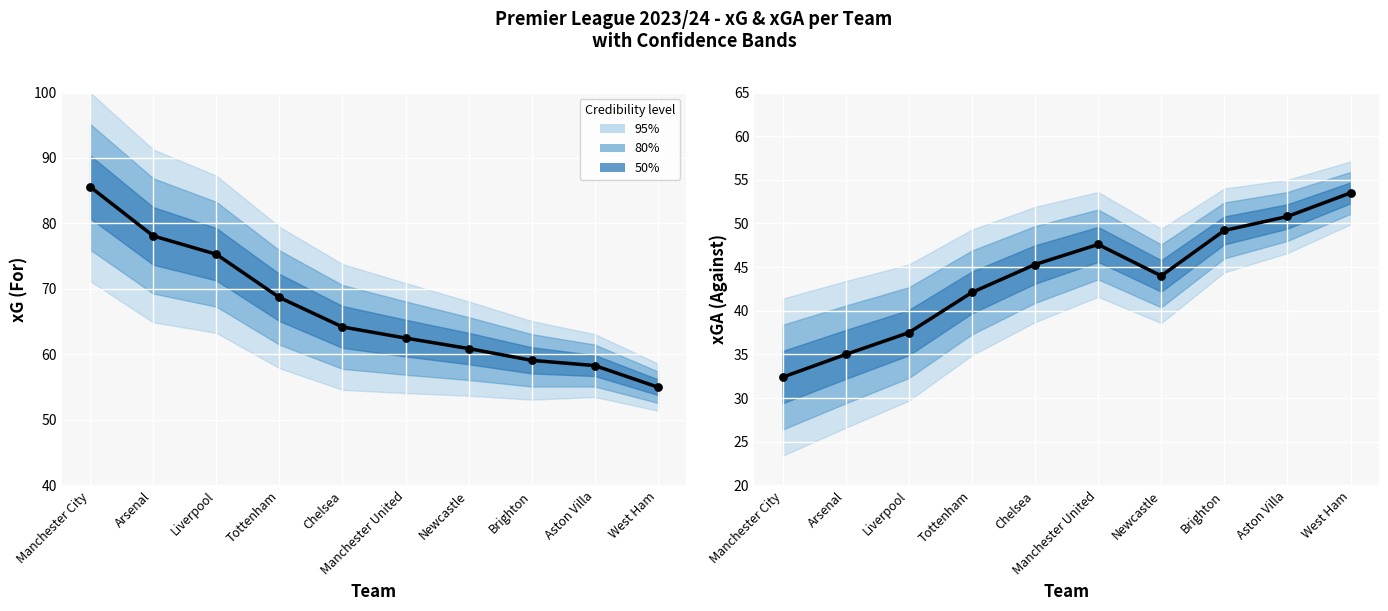

At how many categories does at least one series exceed 39?

10